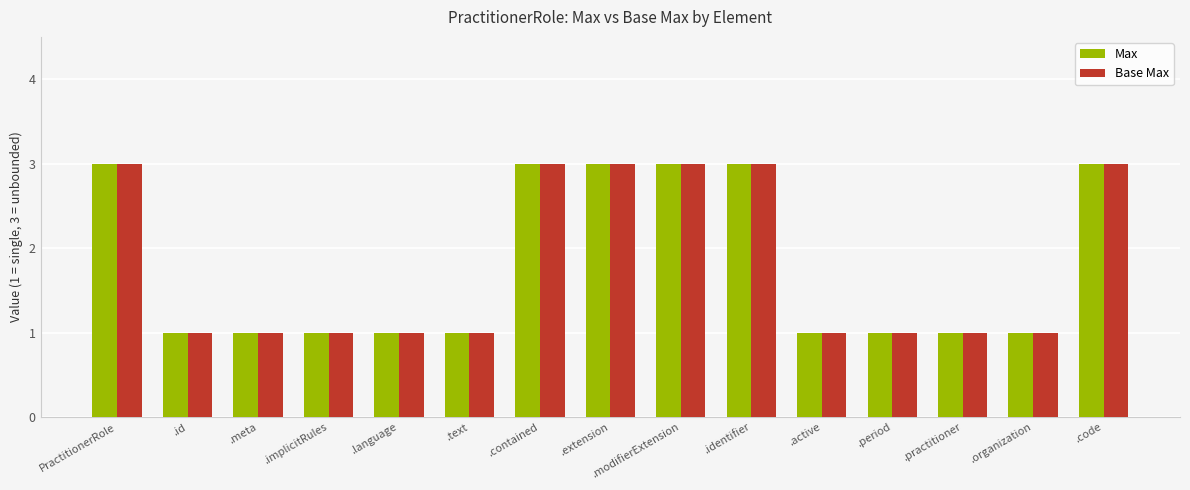

How many Max values are between 1 and 3?

15